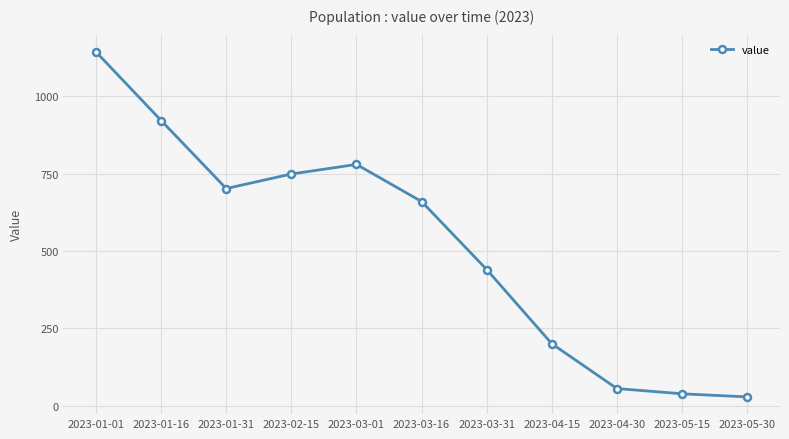

What is the label of the 5th point from the left?

2023-03-01